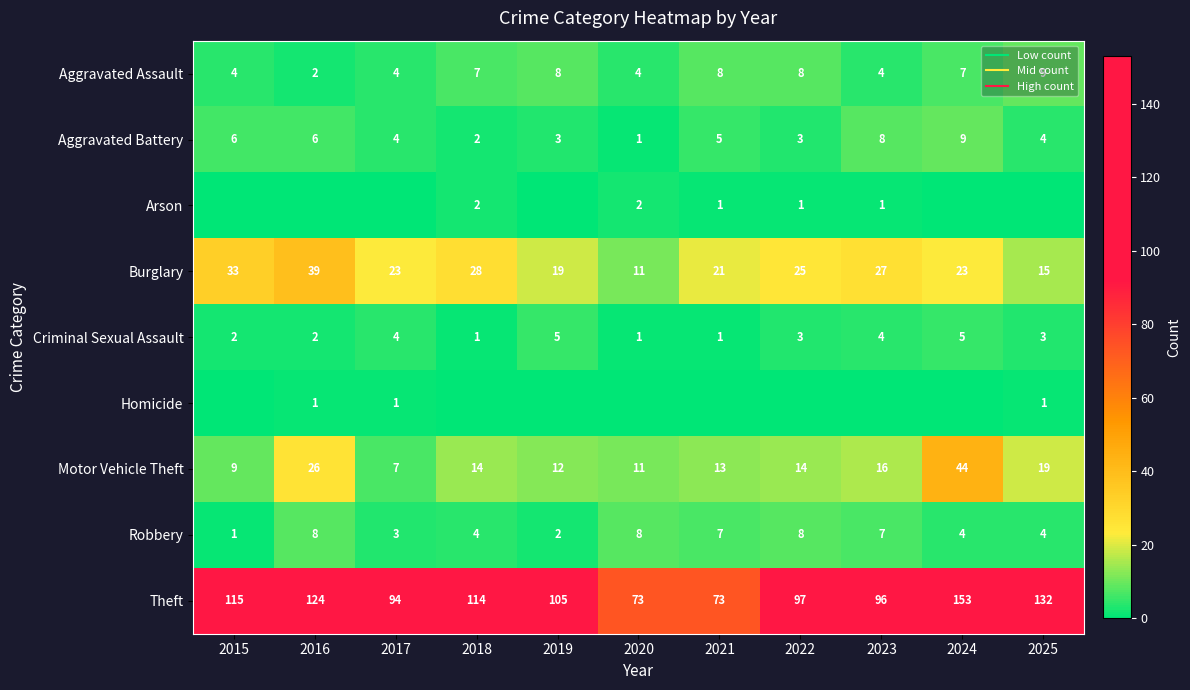

What is the difference between the maximum and second lowest values in the Theft series?

80